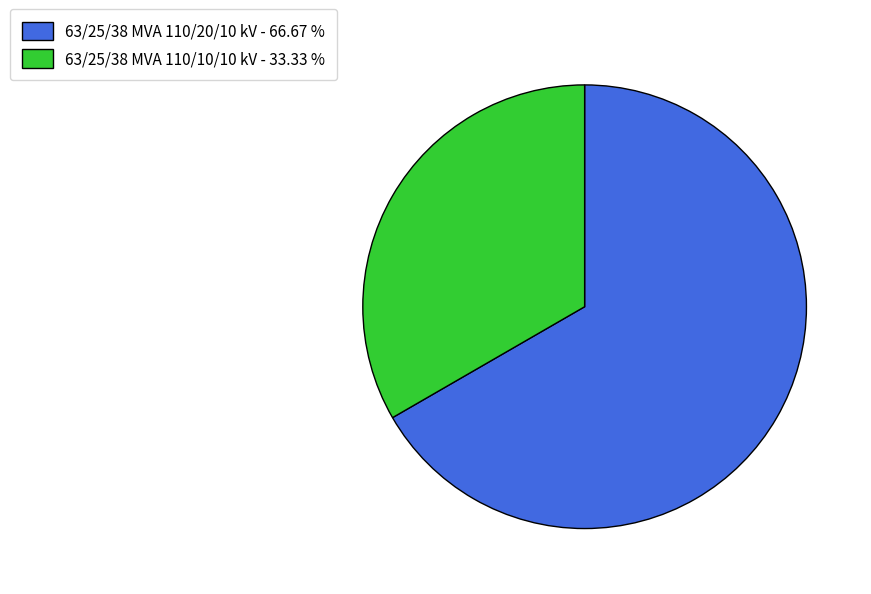

Between 63/25/38 MVA 110/20/10 kV - 66.67 % and 63/25/38 MVA 110/10/10 kV - 33.33 %, which is larger?

63/25/38 MVA 110/20/10 kV - 66.67 %